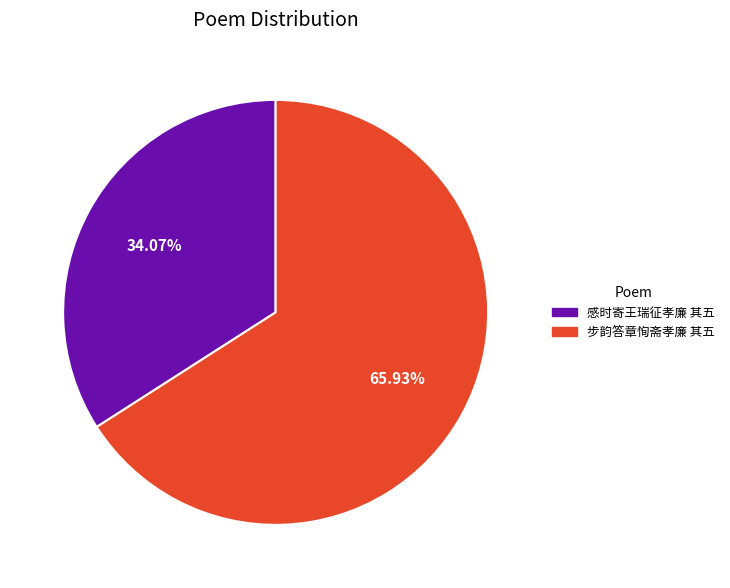

What is the majority slice?

步韵答章恂斋孝廉 其五